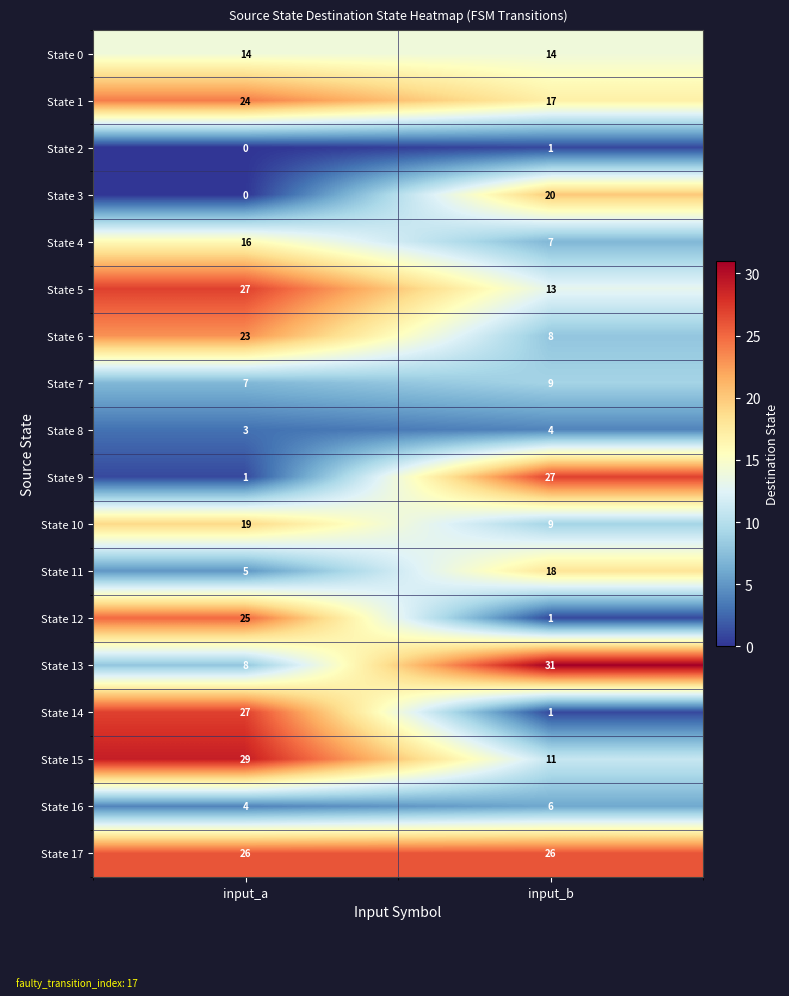

Where is State 9 nearest to the value 14?

input_a